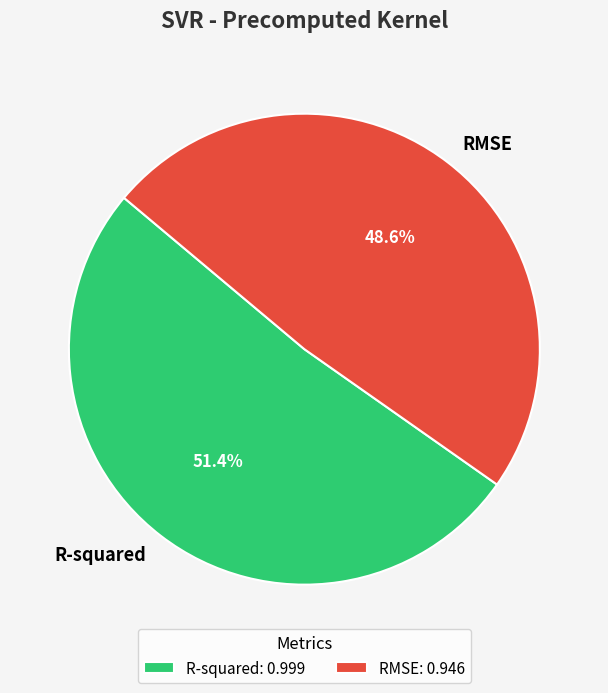

To the nearest percent, what percentage of the pie is R-squared?

51%